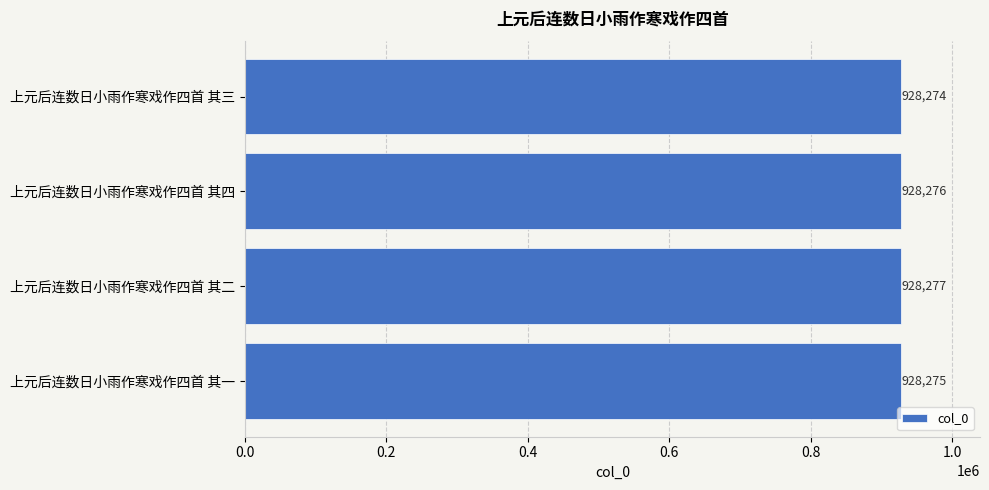

Rank the categories by value from highest to lowest.

上元后连数日小雨作寒戏作四首 其二, 上元后连数日小雨作寒戏作四首 其四, 上元后连数日小雨作寒戏作四首 其一, 上元后连数日小雨作寒戏作四首 其三